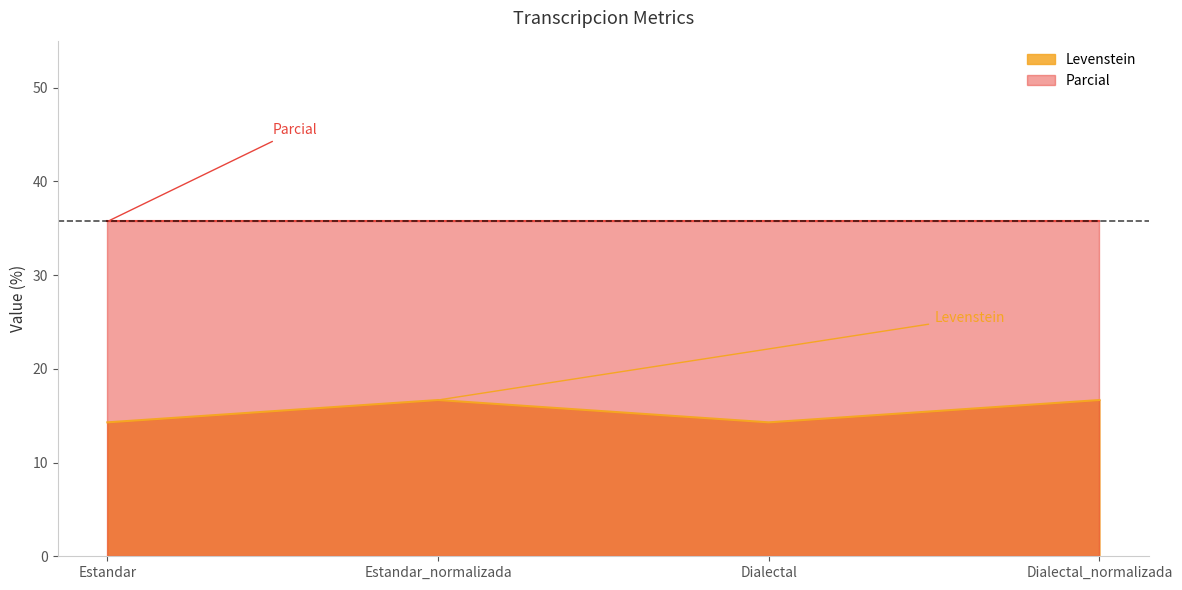

How many interior local peaks (higher than both neighbors) does the data have?

1